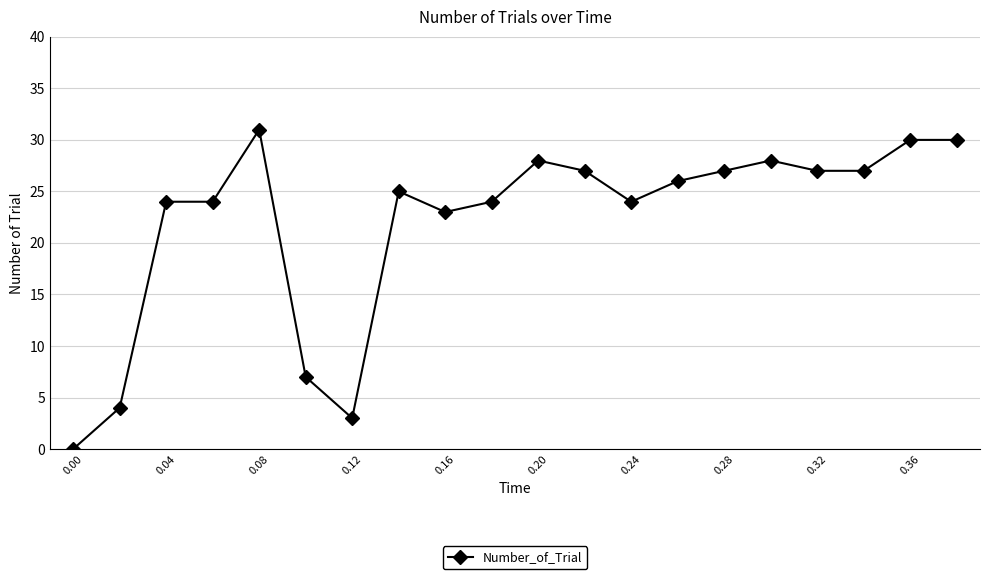

What is the greatest value displayed?

31